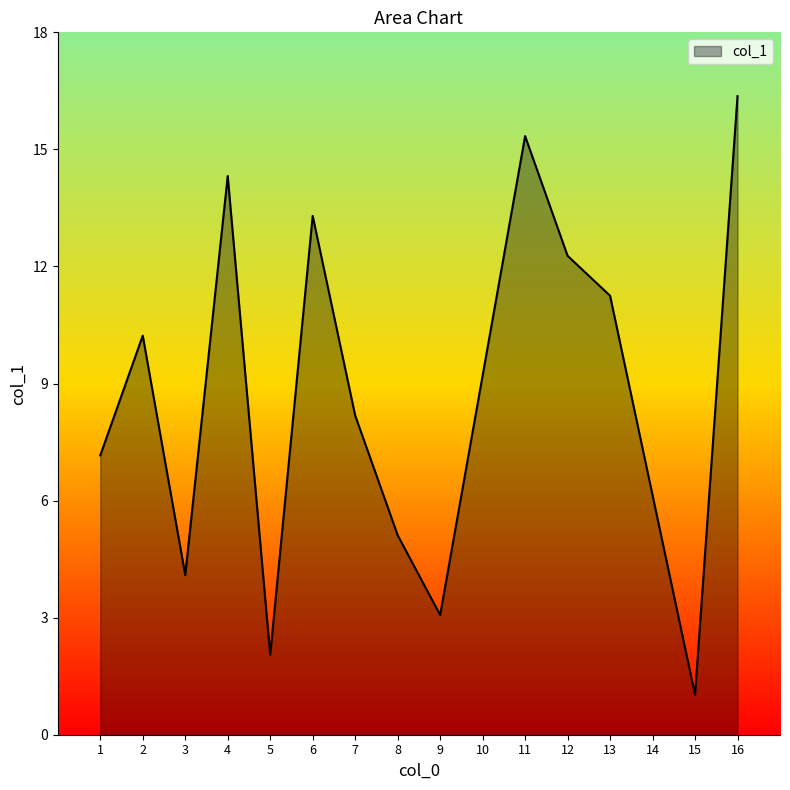

What is the difference between the values at 10 and 8?

4